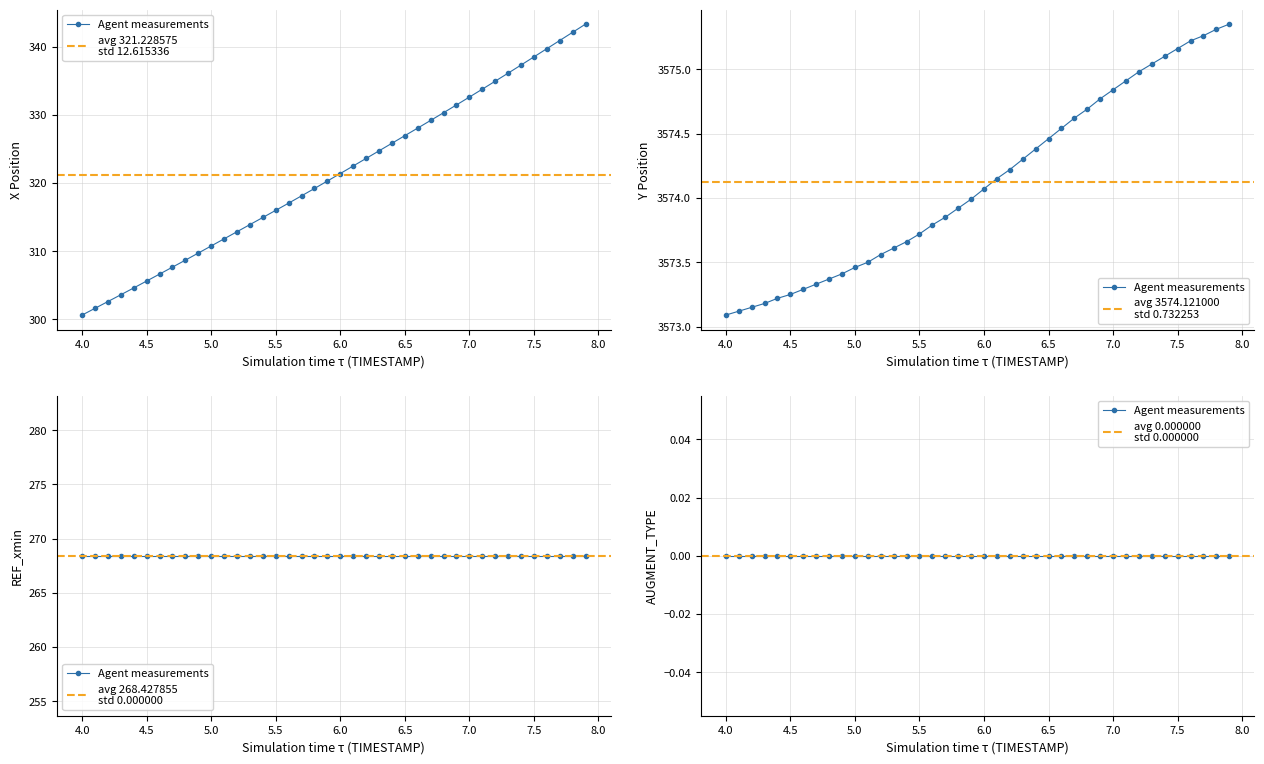

At which label does Y first exceed 3574?

6.0